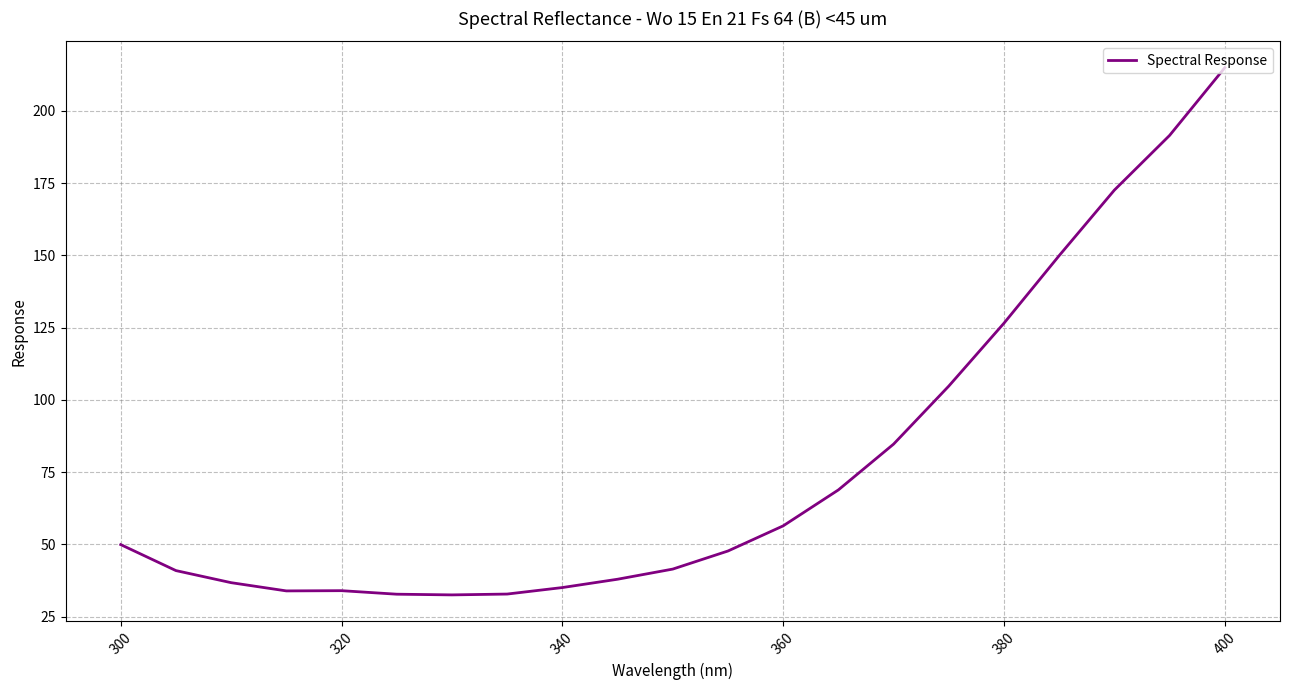

What is the difference between the maximum and second lowest values?

182.2